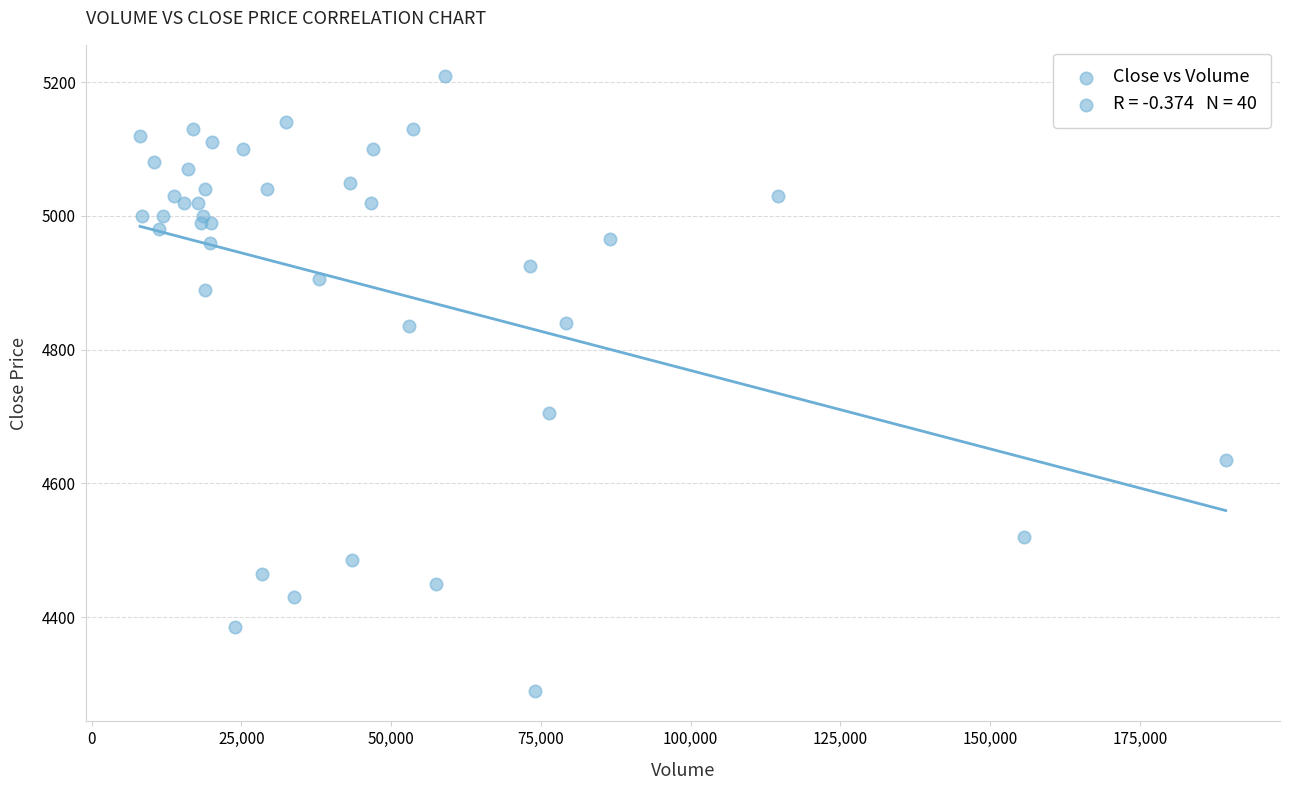

What Y value in the scatter plot is closest to 4750?

4705